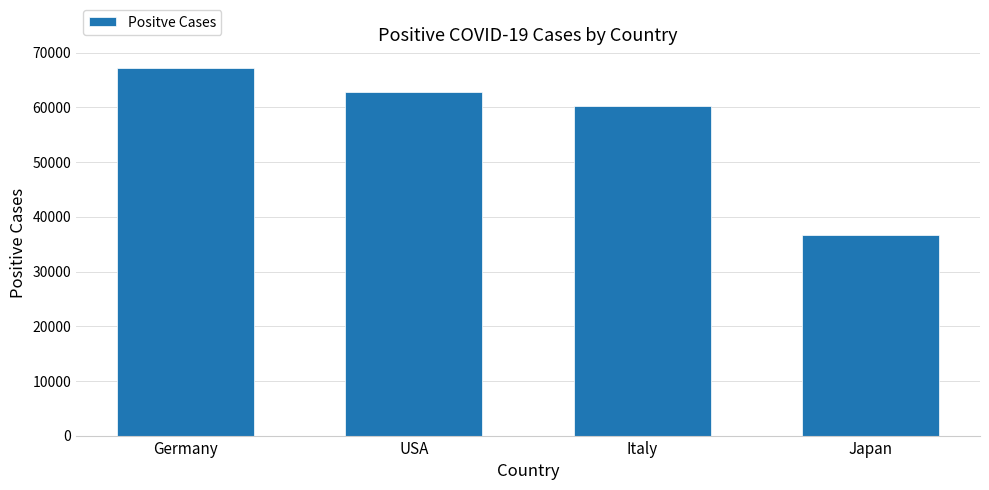

What is the label of the 2nd bar from the left?

USA